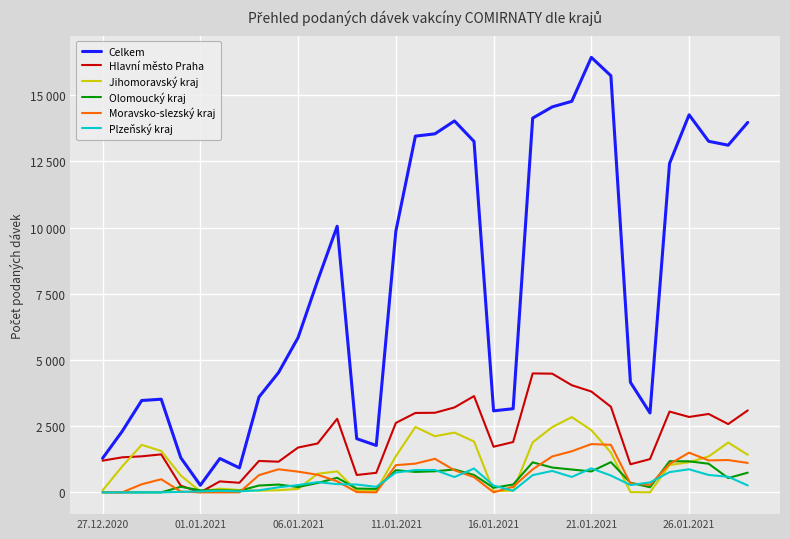

What is the greatest value displayed?

16430